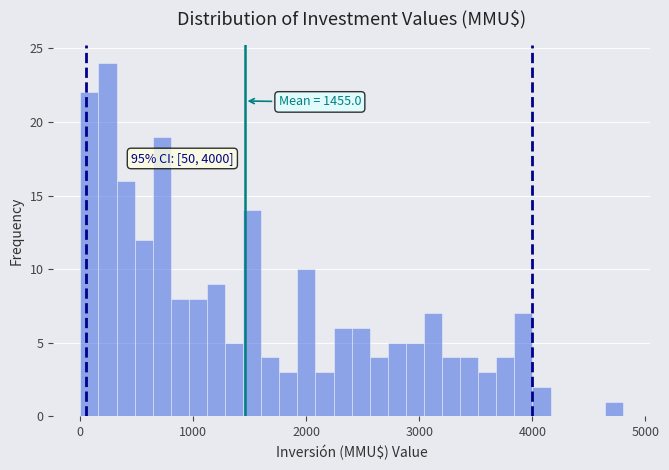

Read against the x-axis, roughly where is the centre of the tallest bar?

200